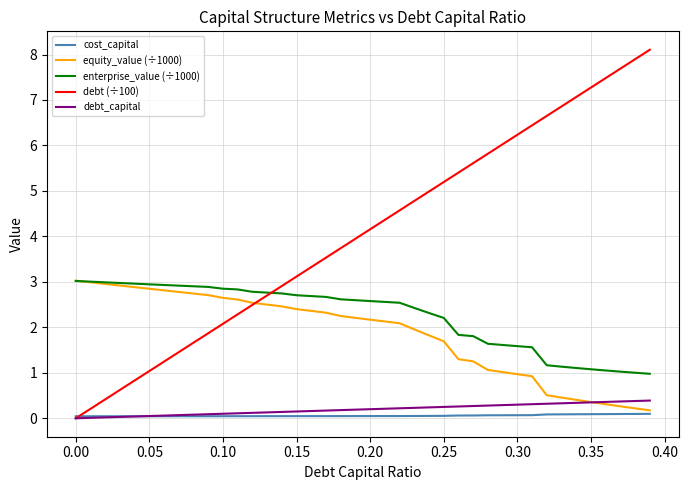

Which series has the largest total across all categories?

debt (÷100)